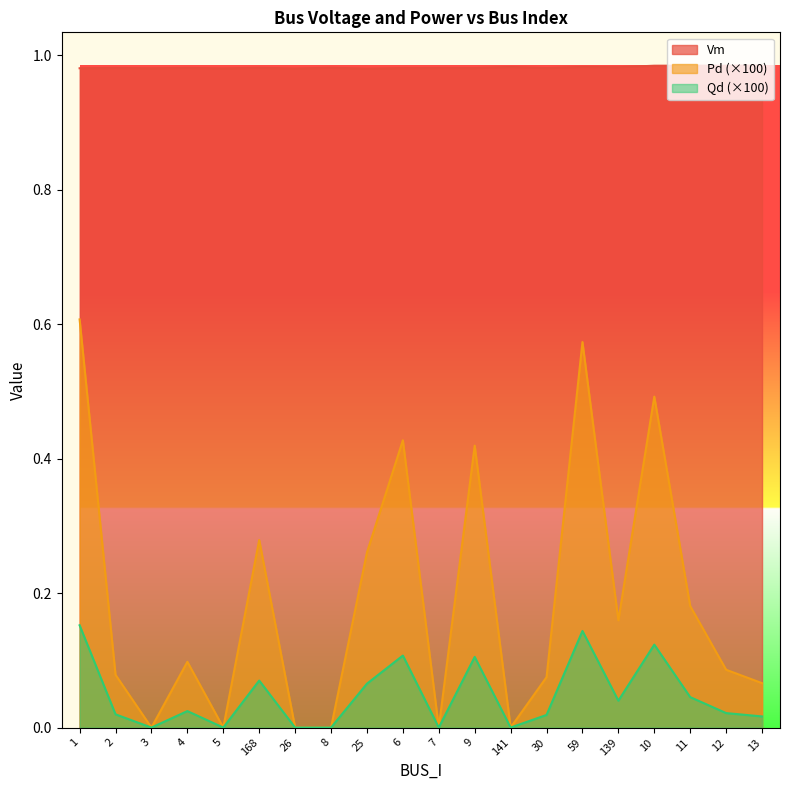

The value of Qd at 30 is 0.0. True or false?

False